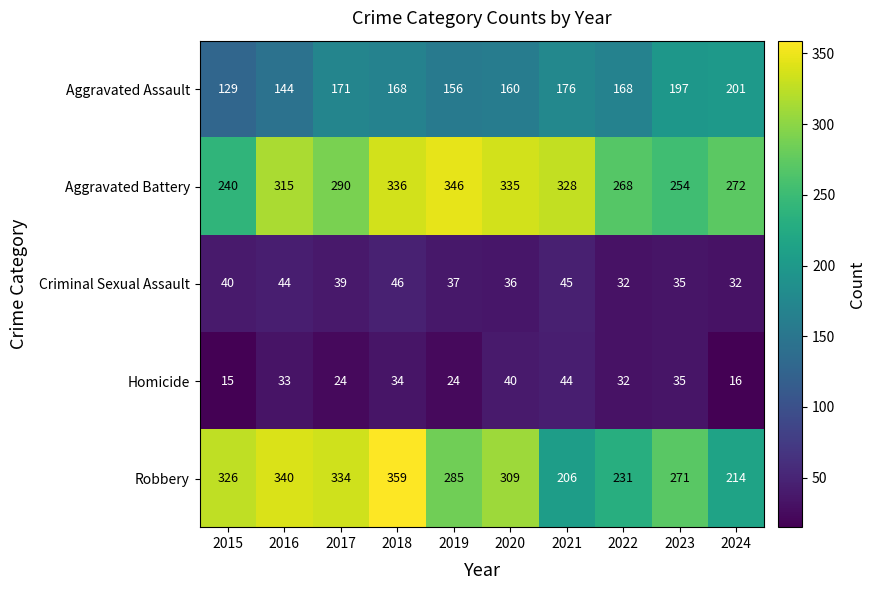

List the series in order of their peak value, lowest first.

Homicide, Criminal Sexual Assault, Aggravated Assault, Aggravated Battery, Robbery